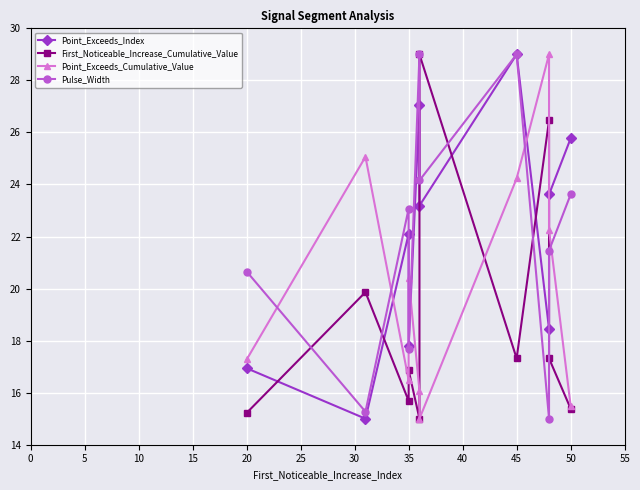

How many data points does each series have?

10